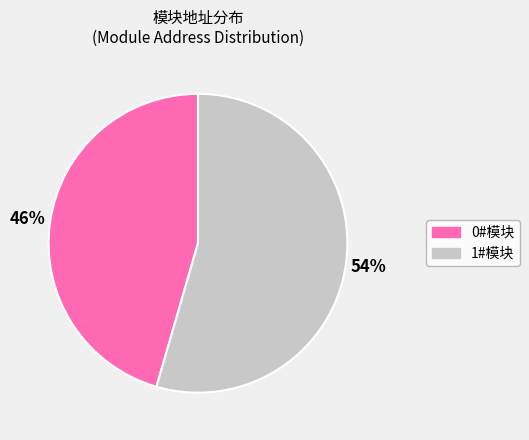

To the nearest percent, what percentage of the pie is 0#模块?

46%